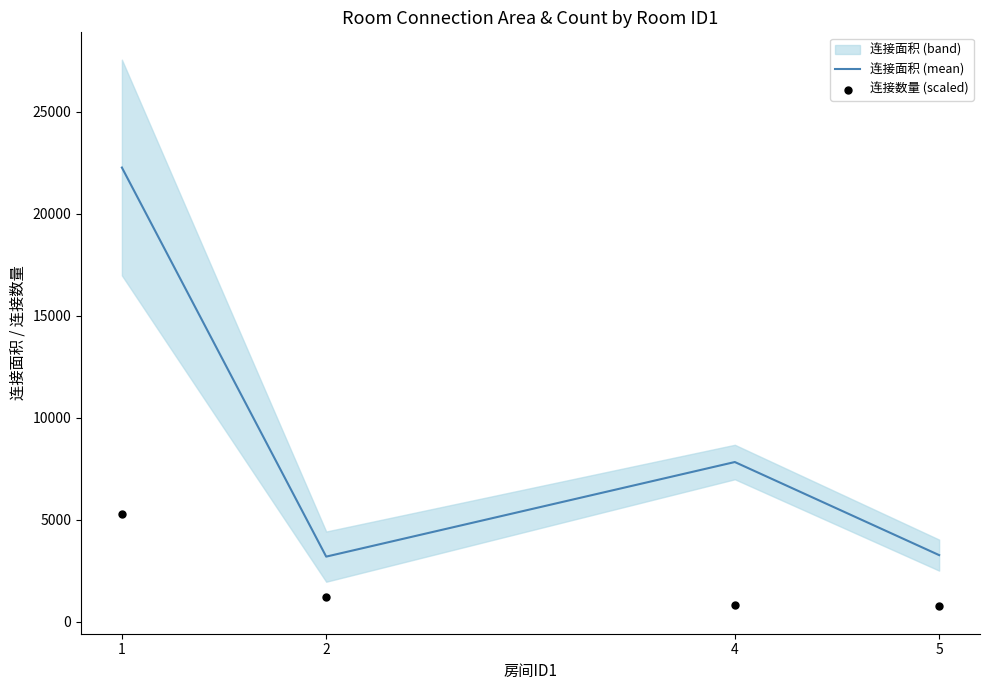

Which series has the largest total across all categories?

连接面积 (mean)